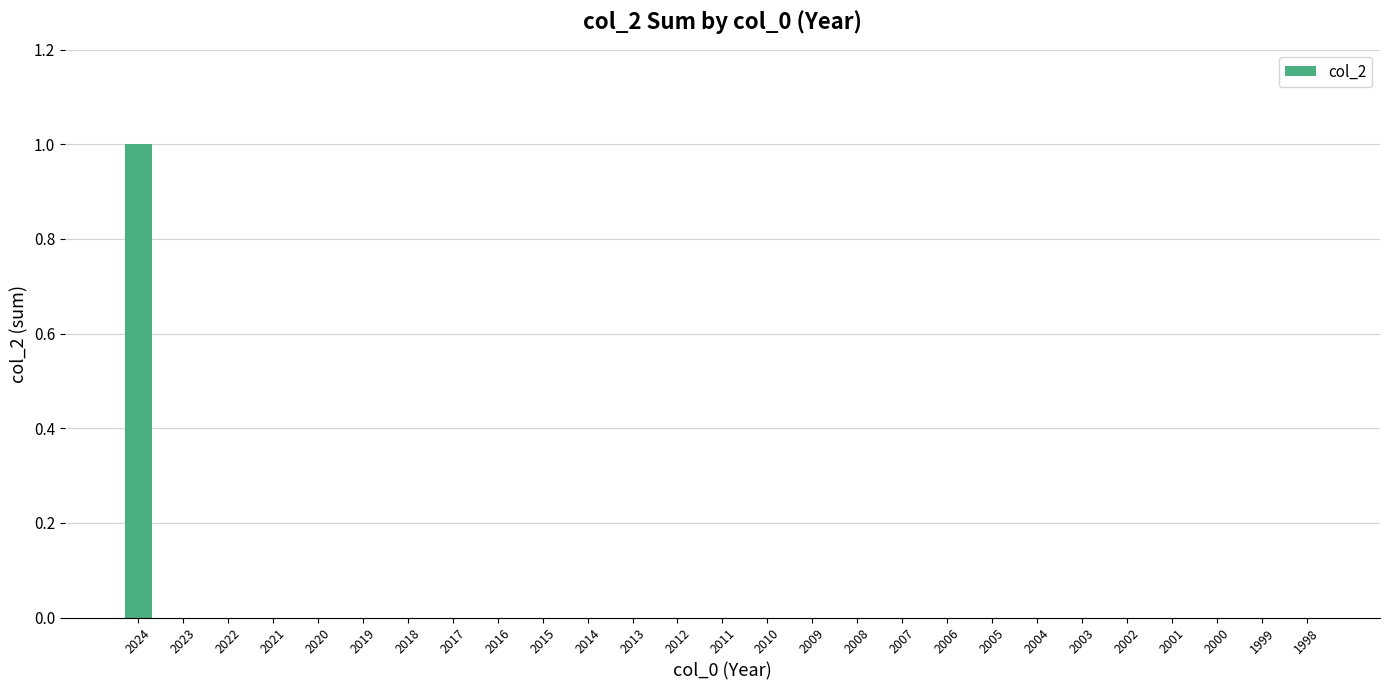

The value at 2009 is 0. True or false?

True